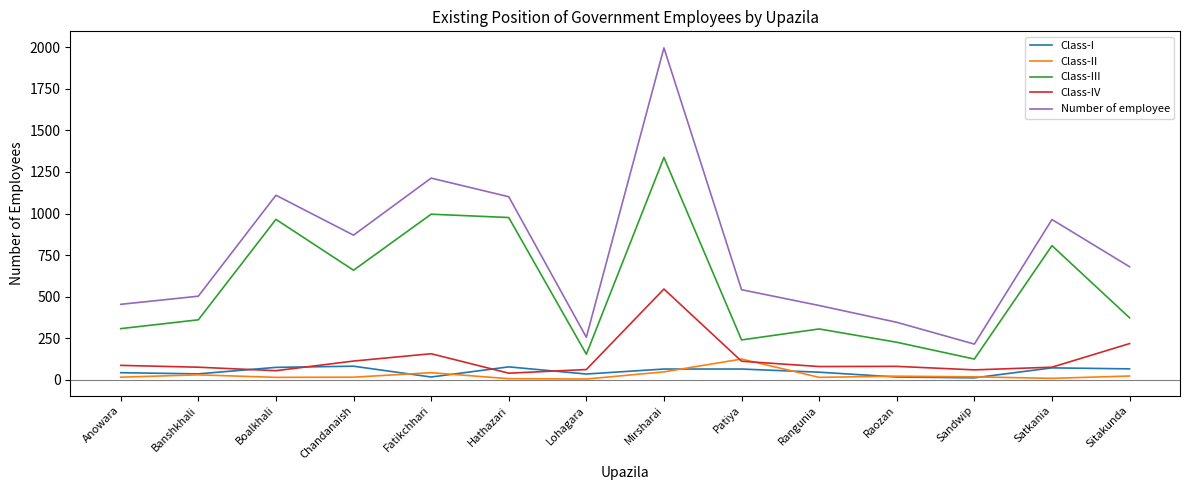

The Number of employee series shows 346 at Raozan. True or false?

True